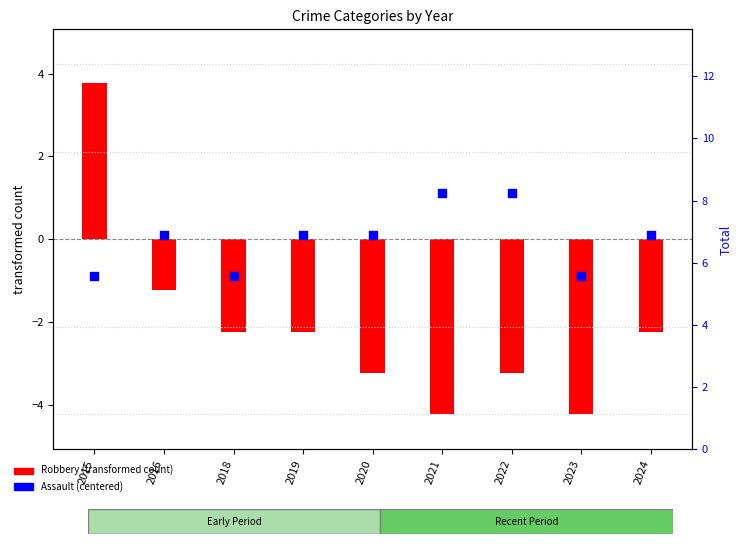

At which category is the sum across all series the highest?

2015